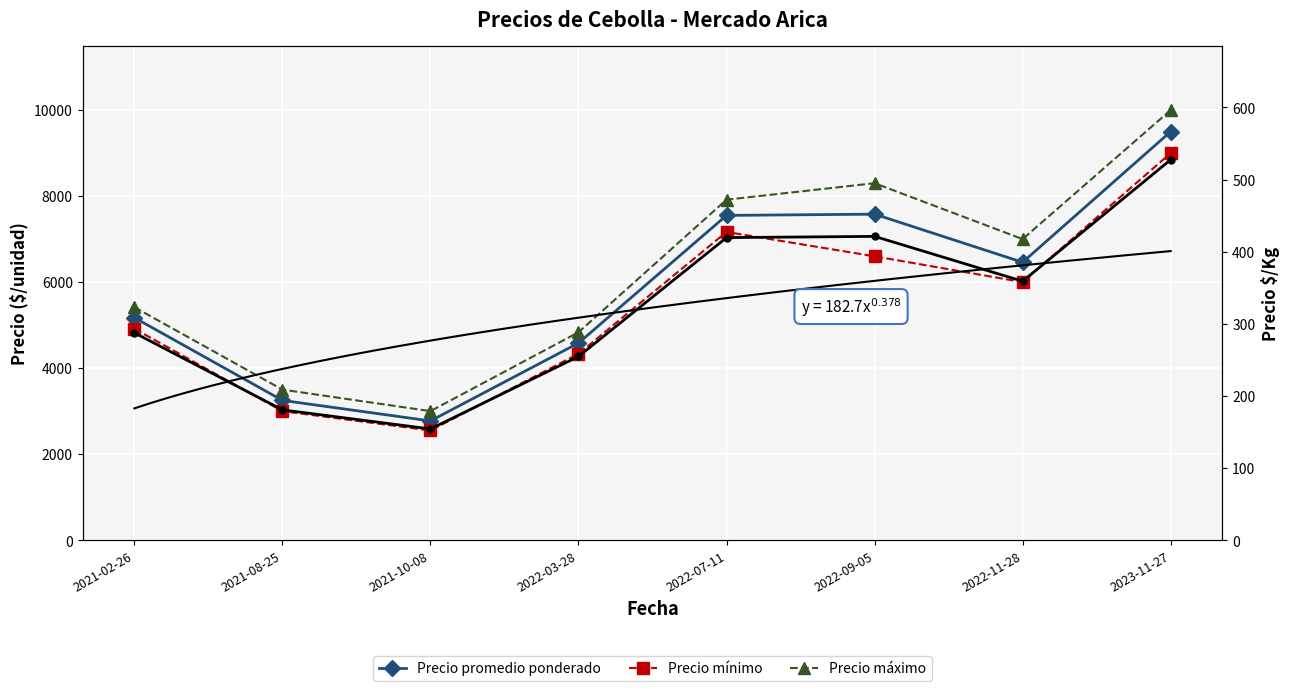

What is the difference between the highest and lowest values at 2022-11-28?

6641.0